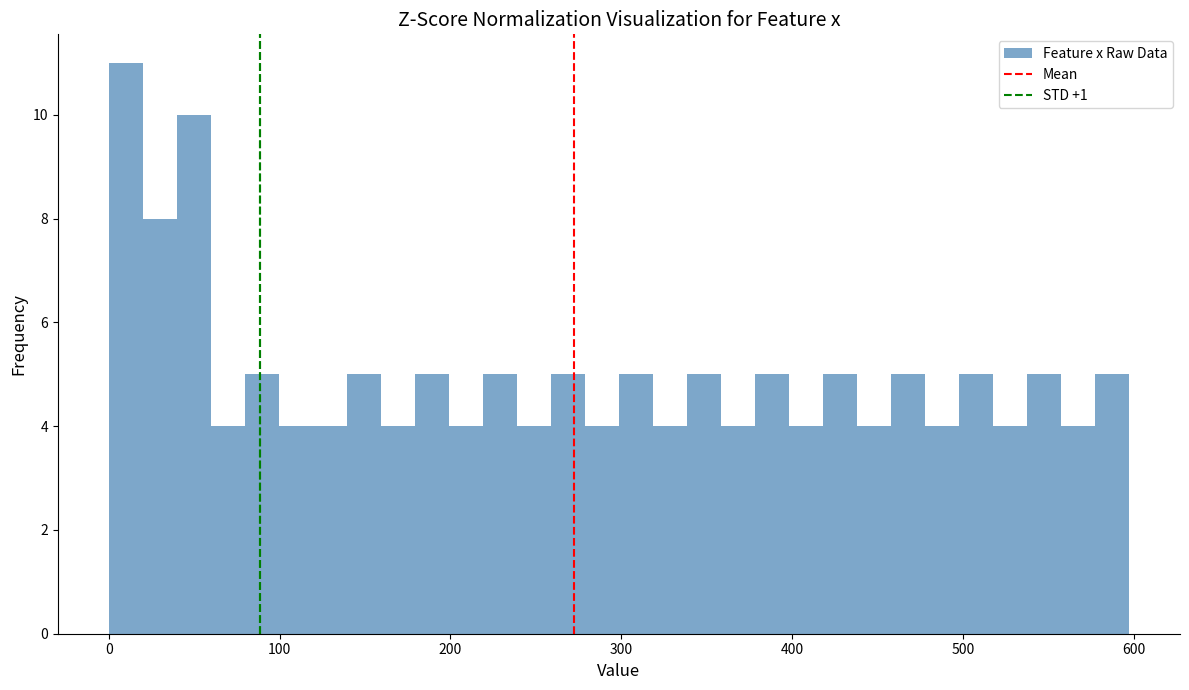

Around what value on the x-axis is the tallest bar? Give the approximate position of its centre, as read against the axis.

10